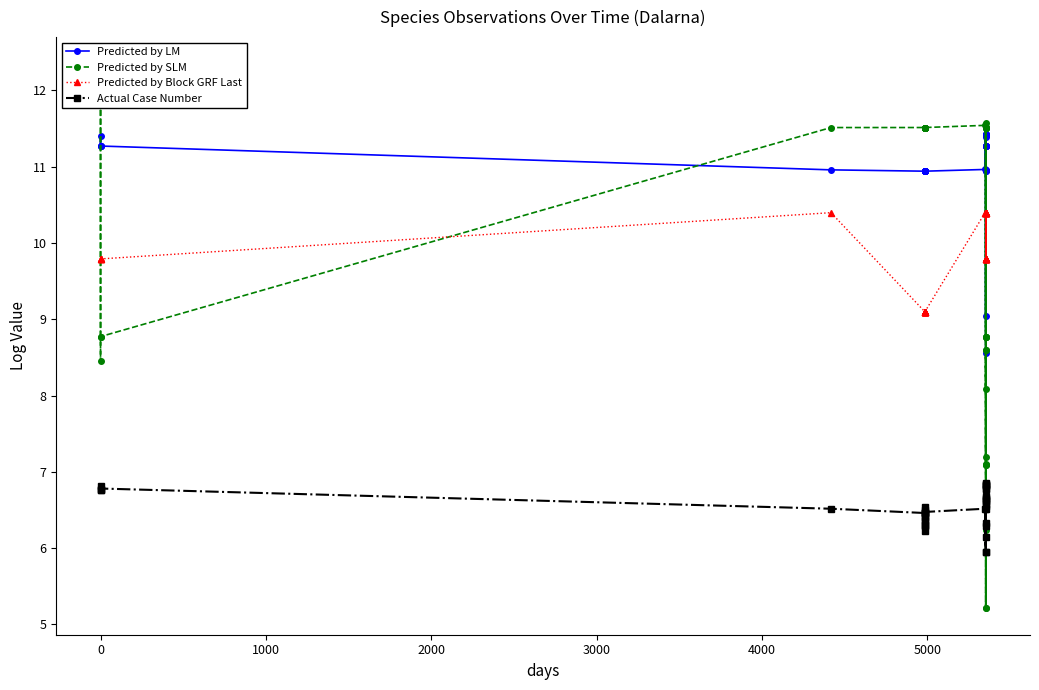

Count the number of categories in the chart.

40